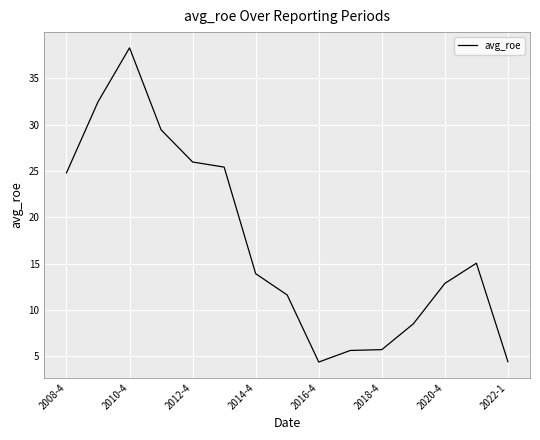

What is the maximum value shown in the chart?

38.3